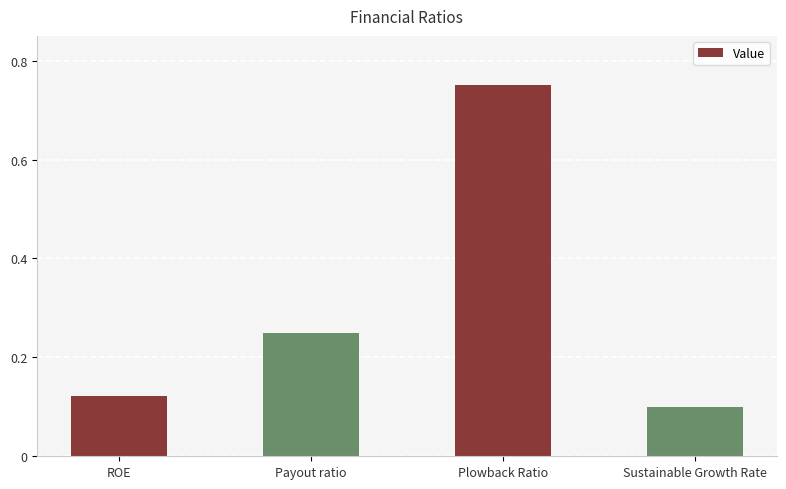

What is the sum of the values at ROE and Payout ratio?

0.4